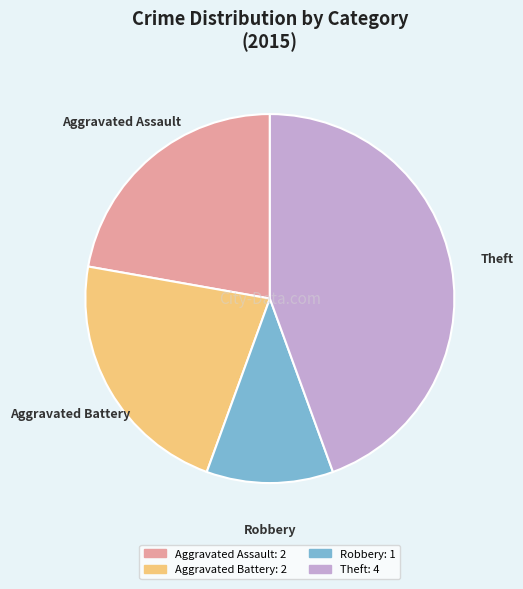

Is there any slice that represents more than half of the pie?

No